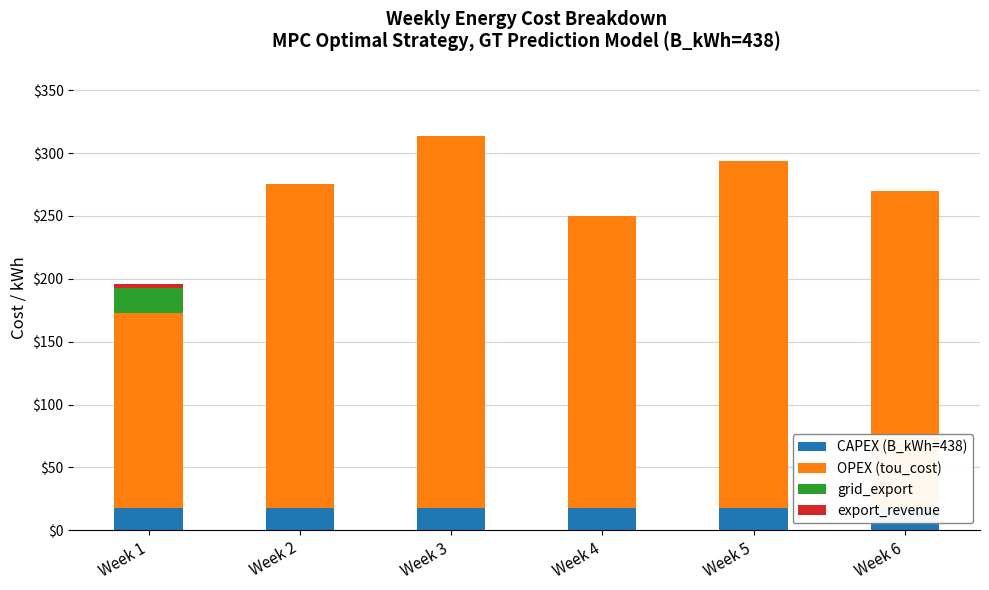

Rank the series by their maximum value, from lowest to highest.

export_revenue, CAPEX (B_kWh=438), grid_export, OPEX (tou_cost)